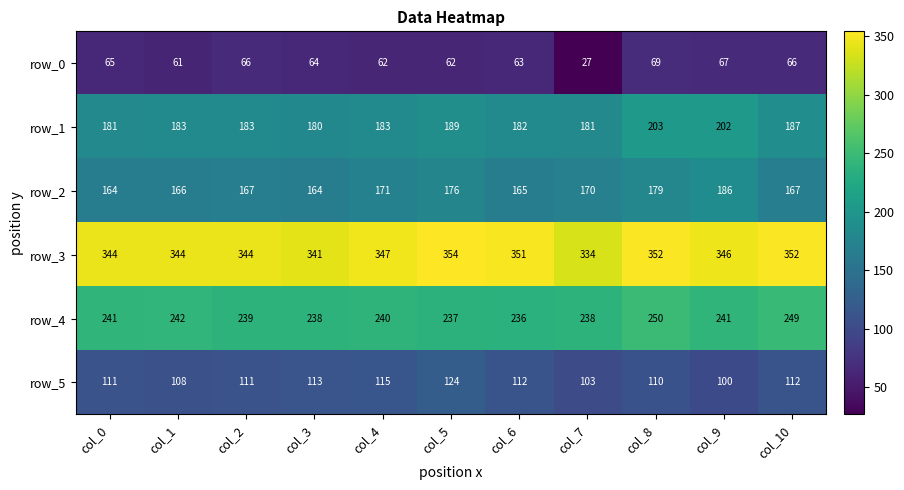

The value of row_2 at col_9 is 186. True or false?

True